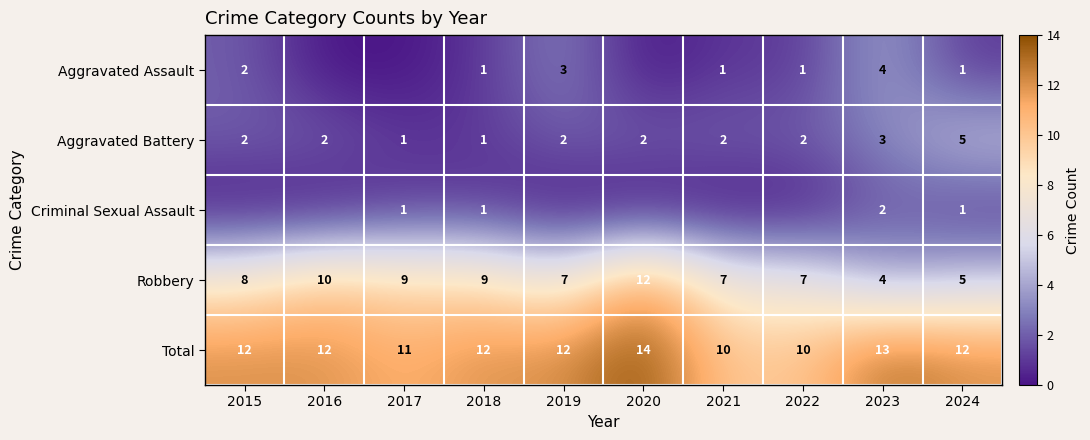

At which category is the sum across all series the highest?

2020